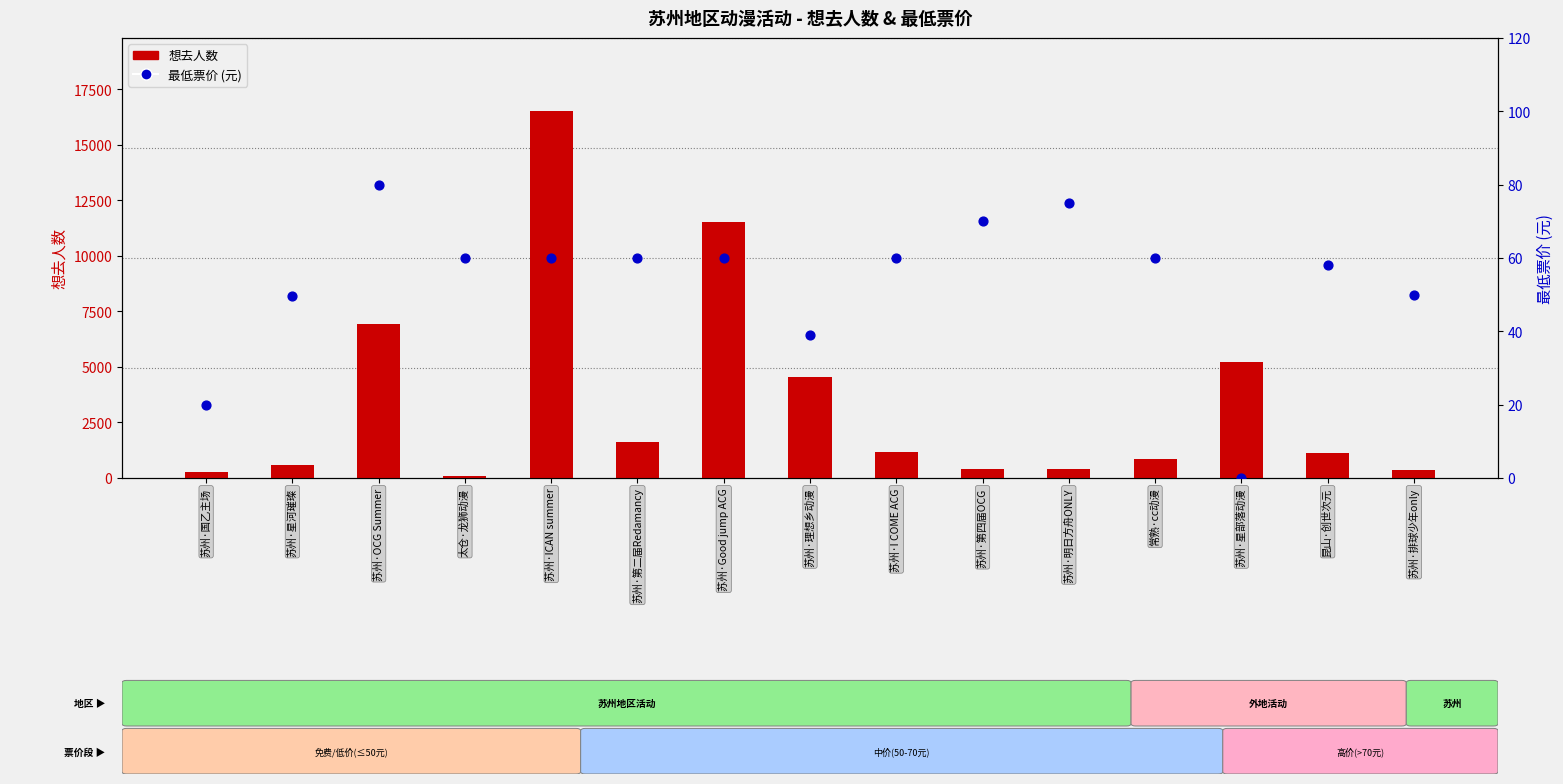

Is the value of 想去人数 at 苏州·第四届OCG greater than the value of 最低票价 at 苏州·星河璀璨?

Yes